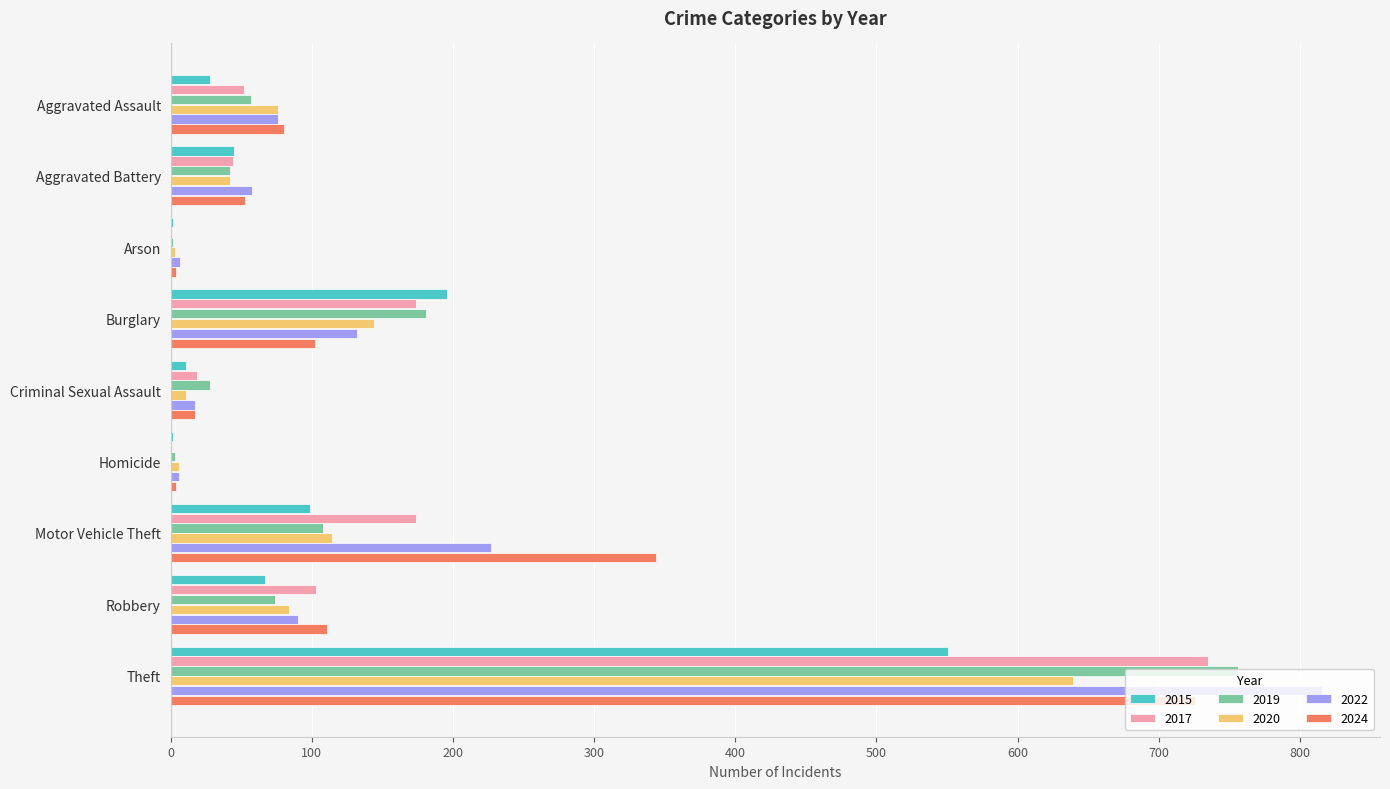

Where is 2022 nearest to the value 411?

Motor Vehicle Theft